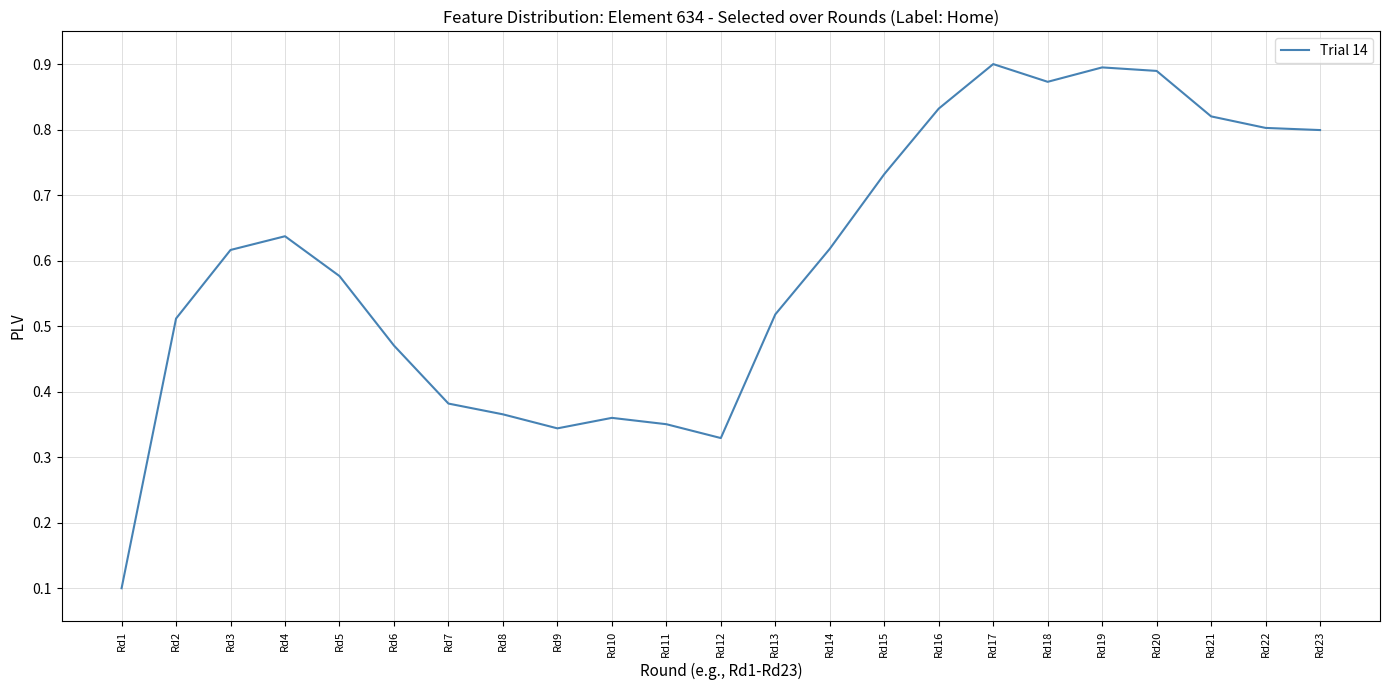

Count the number of data series in this chart.

1